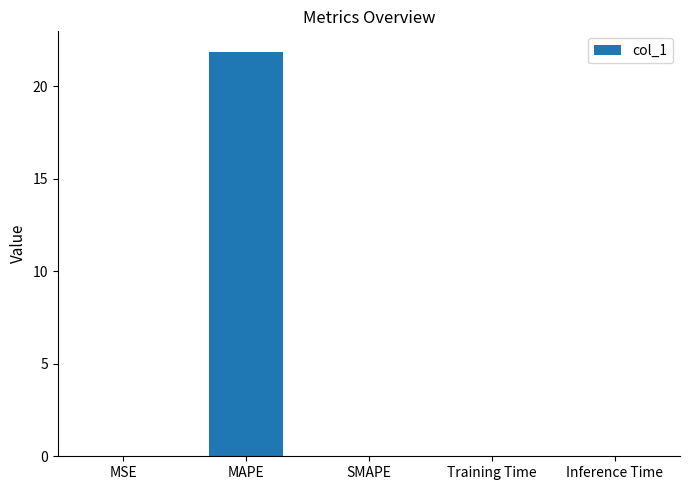

What is the maximum value shown in the chart?

21.9